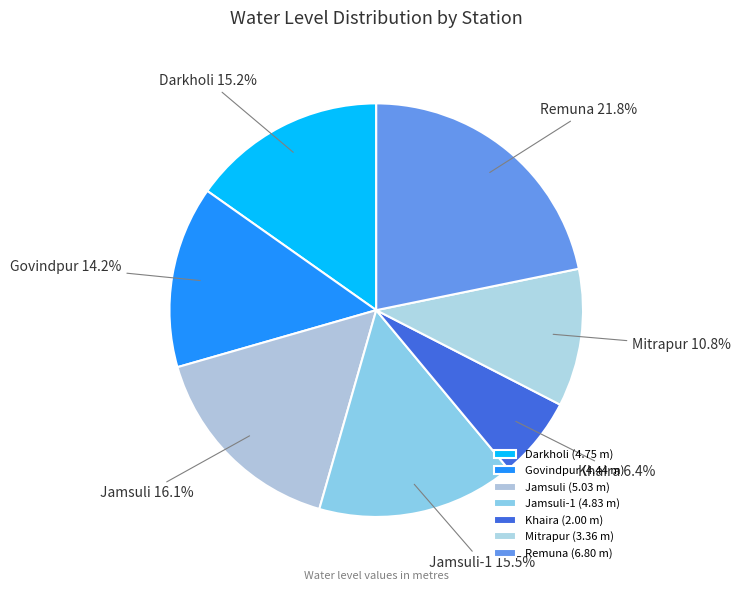

To the nearest percent, what portion does Jamsuli represent?

16%